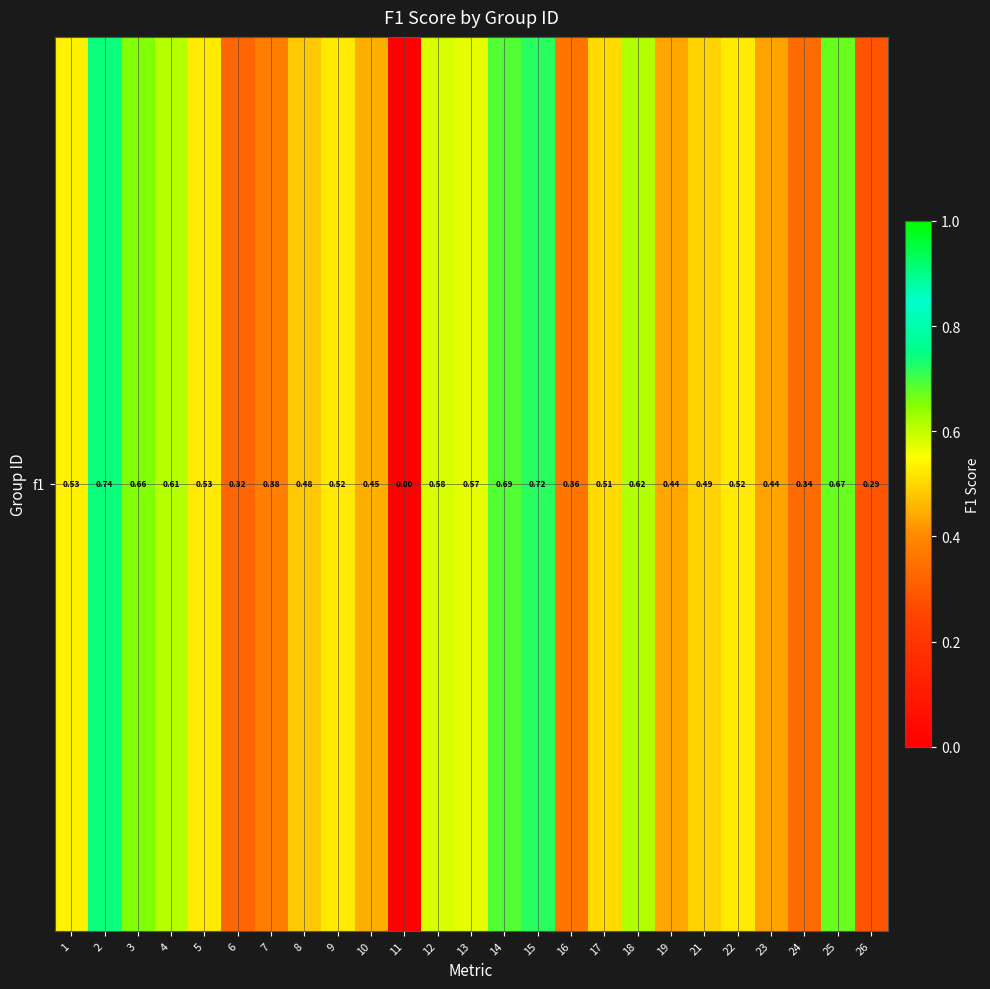

The chart shows a value of 0.4 at 6. True or false?

False